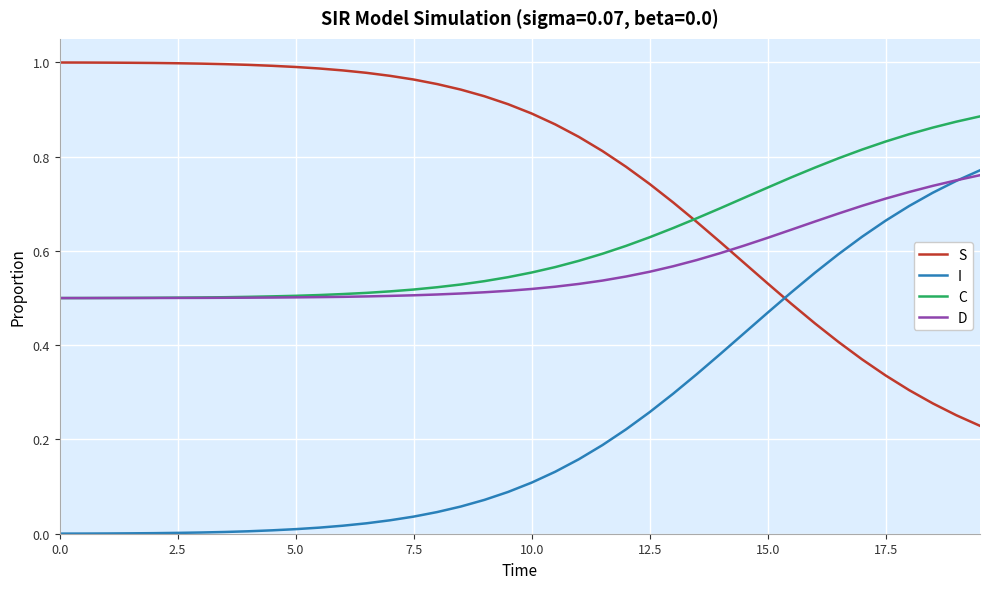

Which series has the largest total across all categories?

S